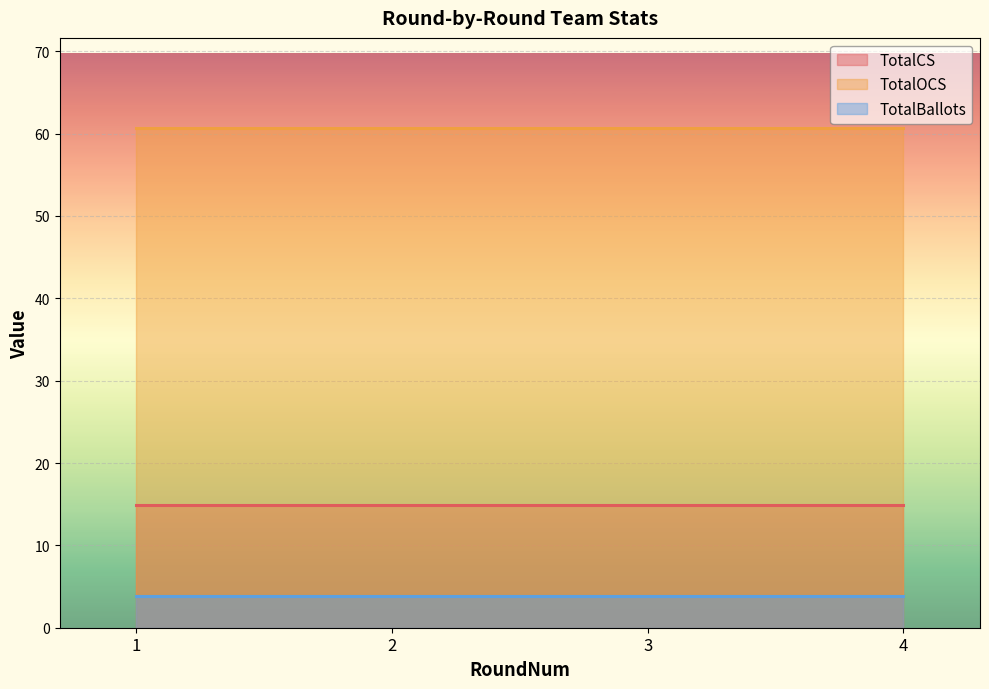

At how many categories does at least one series exceed 60?

4